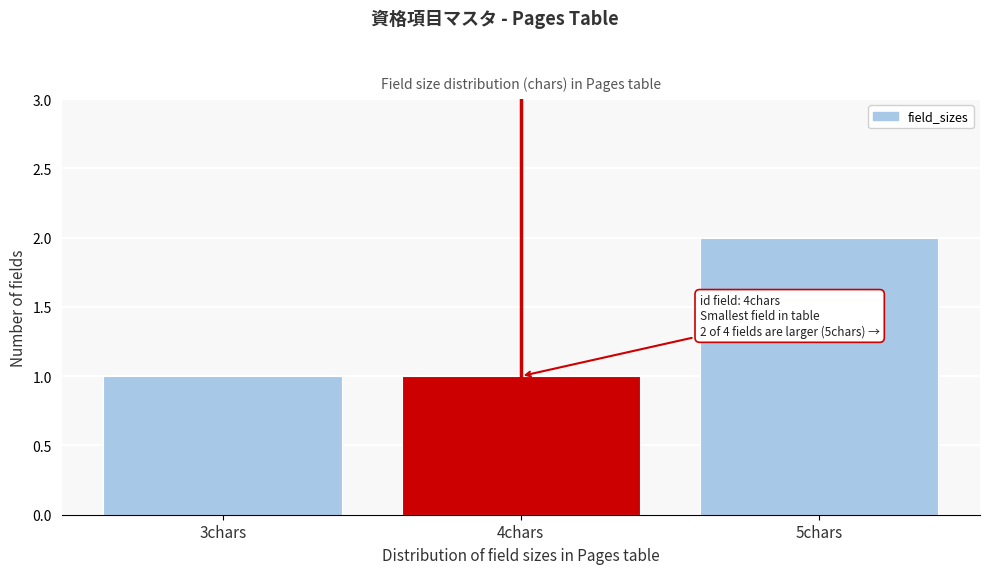

Reading left to right, transcribe all the data shown in this chart.

1	1	2